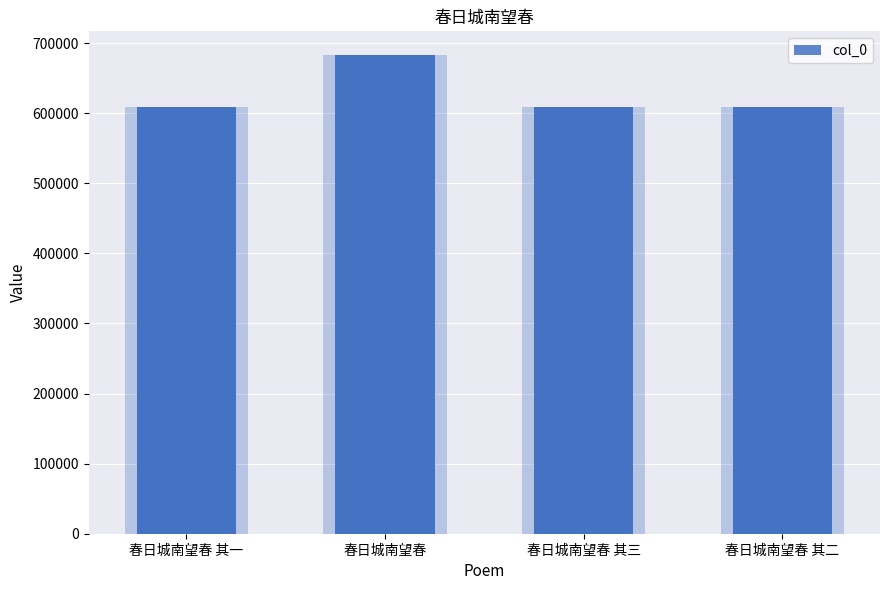

How many bars are there in total?

4